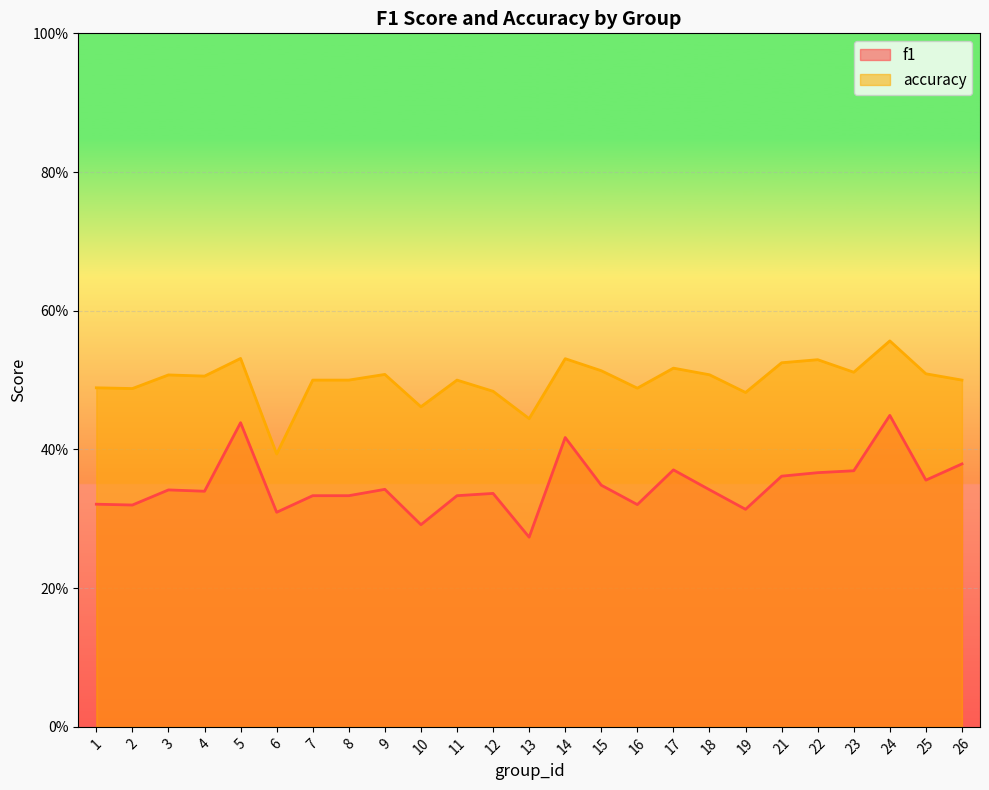

What is the approximate value of accuracy at 8?

0.5